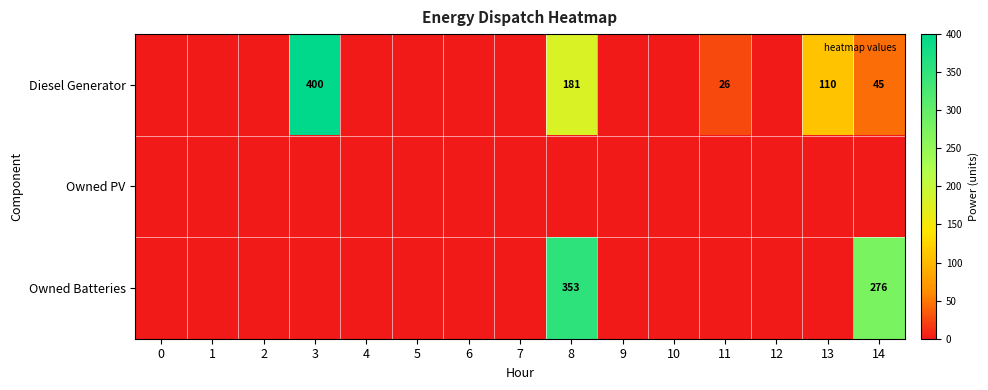

Between 12 and 9, which is larger?

12